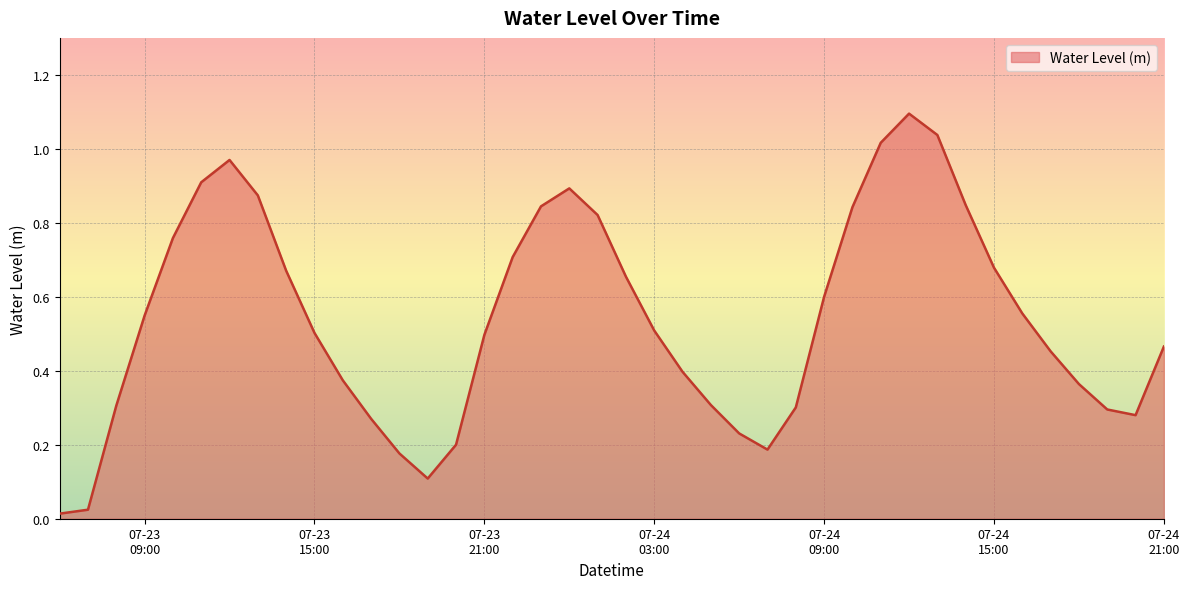

What is the difference between the maximum and minimum values?

1.1